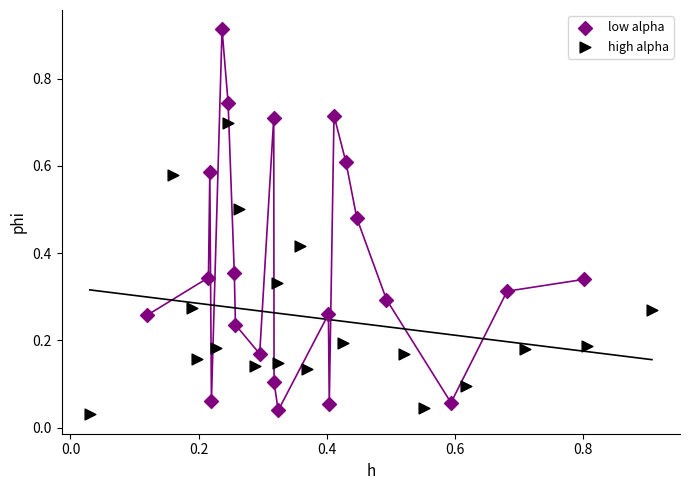

Which series reaches the maximum Y coordinate?

low alpha